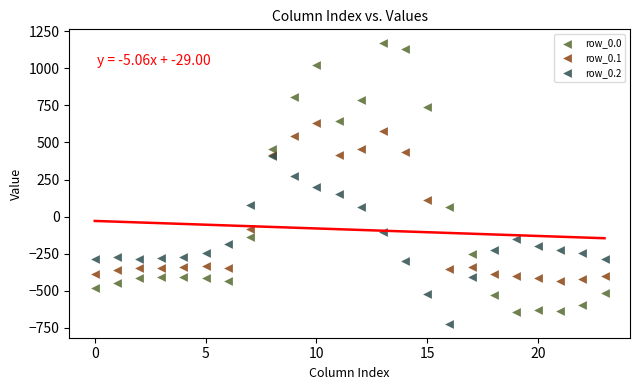

What are all the series names shown in the legend?

row_0.0, row_0.1, row_0.2